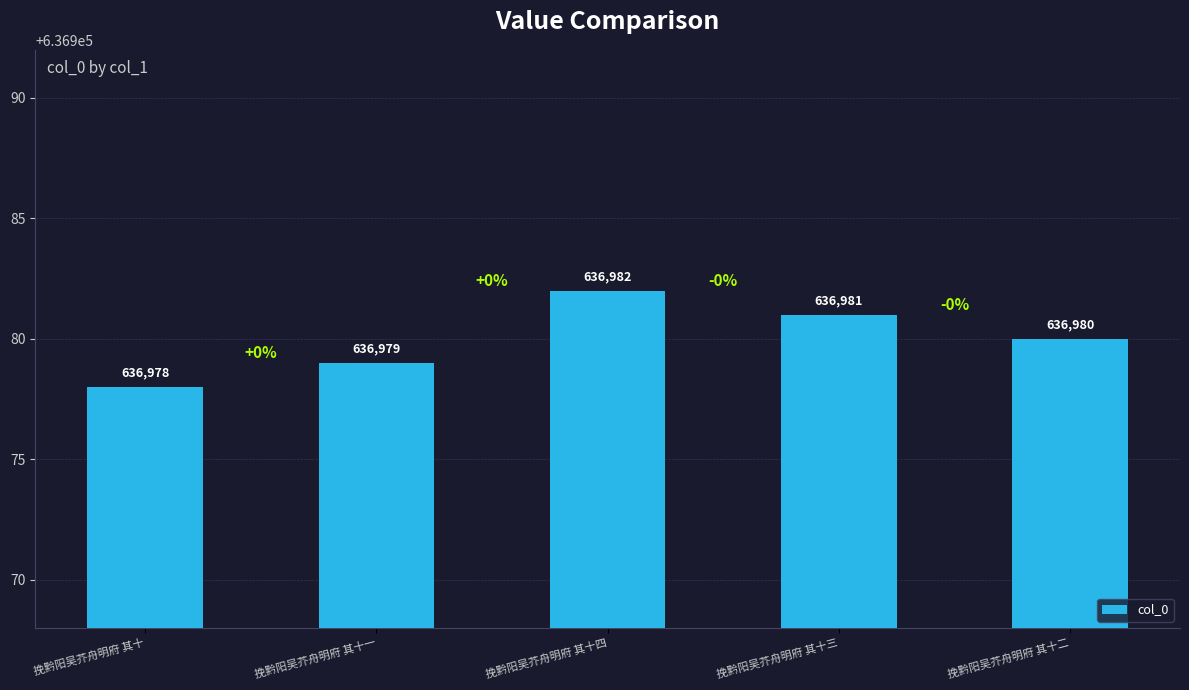

What is the value of the 3rd bar from the left?

636982